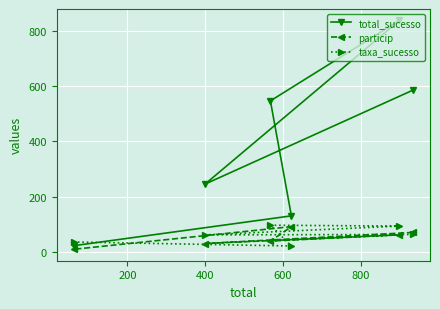

How many categories are shown in the chart?

6